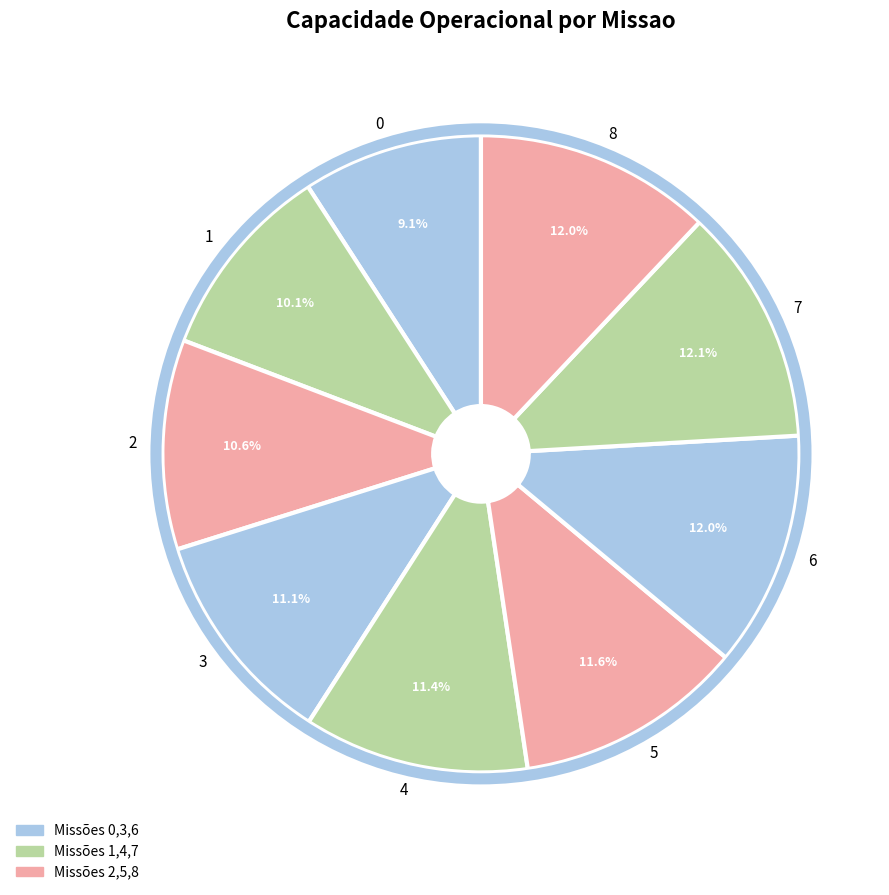

How many slices are in this pie chart?

9